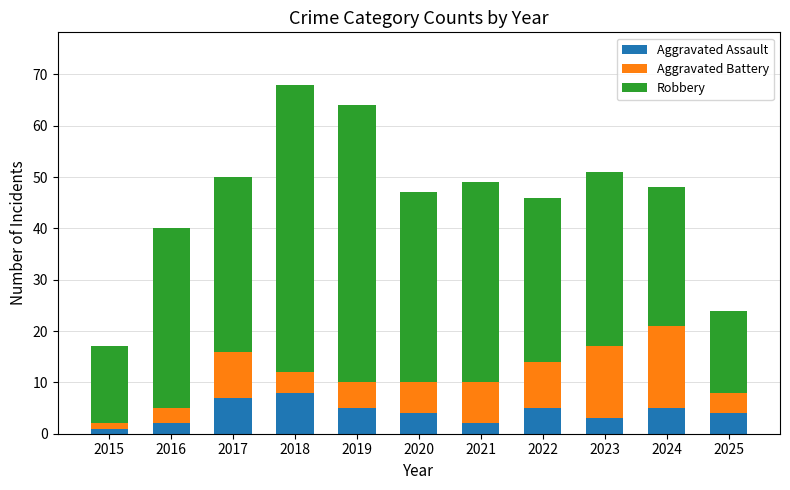

What are all the series names shown in the legend?

Aggravated Assault, Aggravated Battery, Robbery